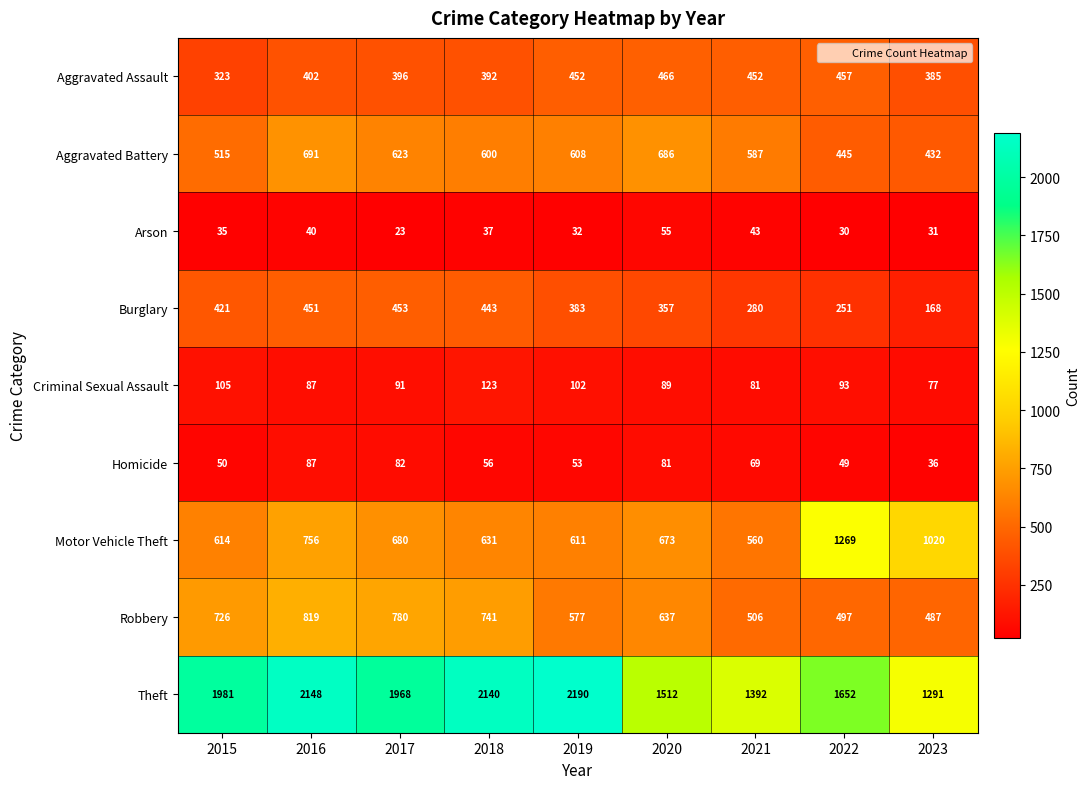

Which series has the largest range (max minus min)?

Theft